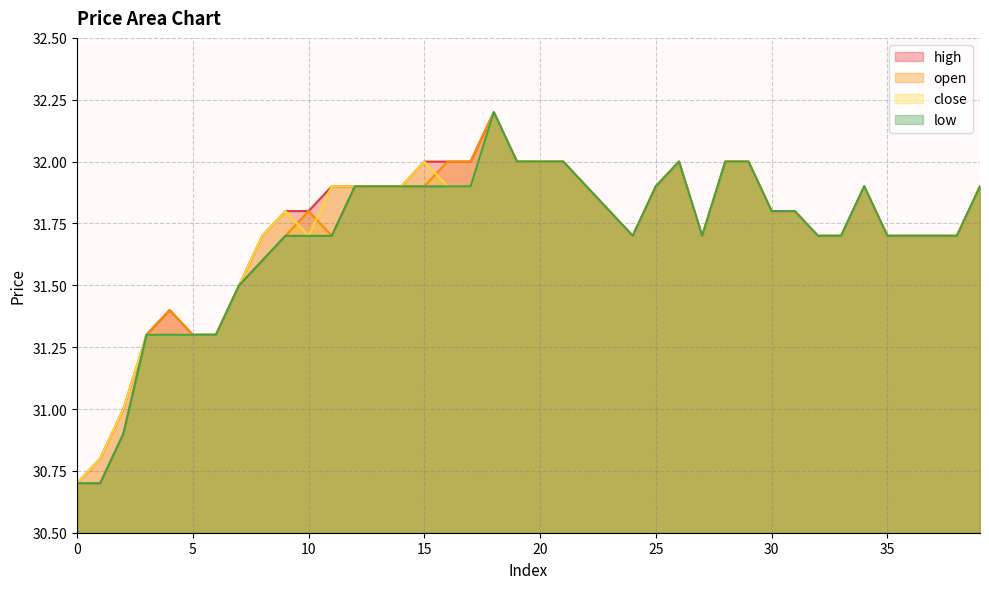

True or false: close and high intersect in this chart.

False